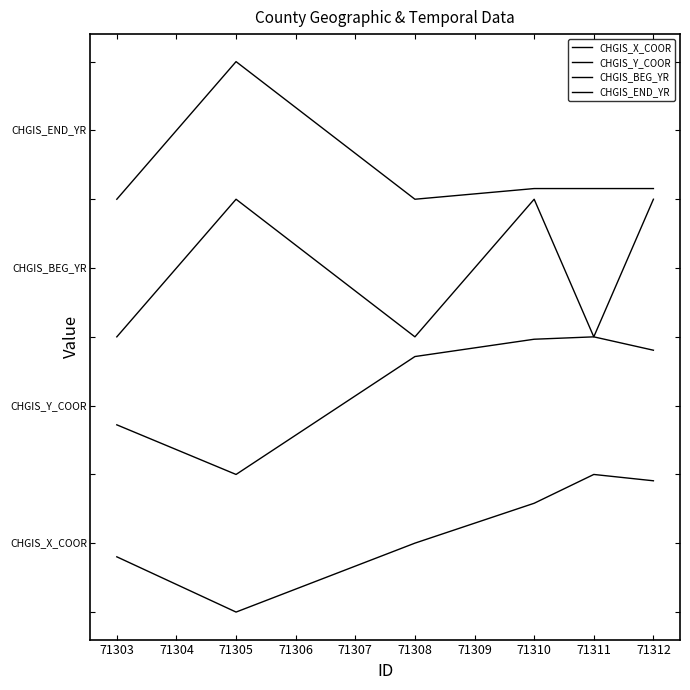

Reading left to right, transcribe all the data shown in this chart.

CHGIS_X_COOR: 0.4	0.0	0.5	0.8	1.0	1.0
CHGIS_Y_COOR: 1.4	1.0	1.9	2.0	2.0	1.9
CHGIS_BEG_YR: 2.0	3.0	2.0	3.0	2.0	3.0
CHGIS_END_YR: 3.0	4.0	3.0	3.1	3.1	3.1